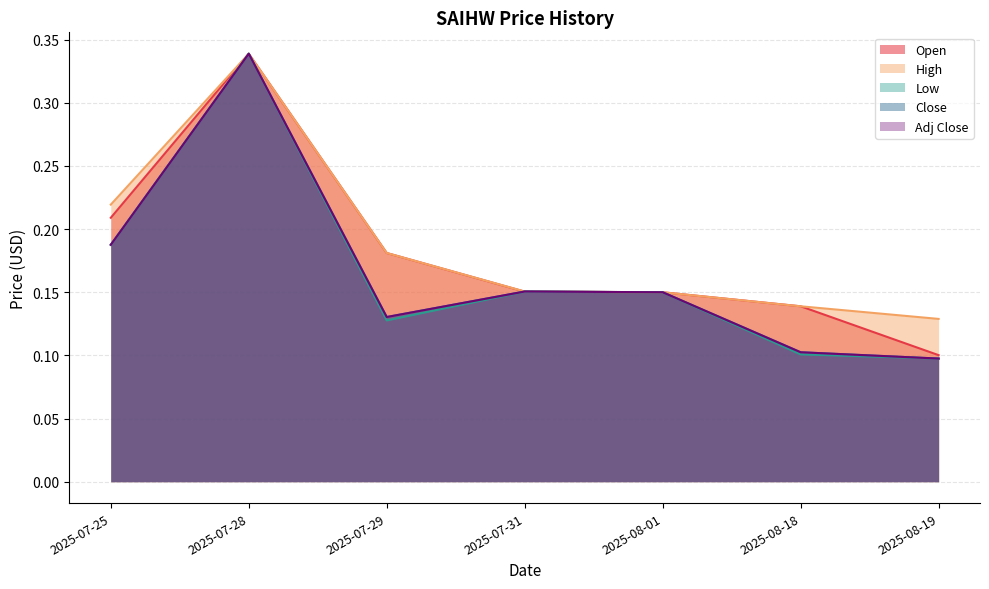

What position from the left is 2025-08-01?

5